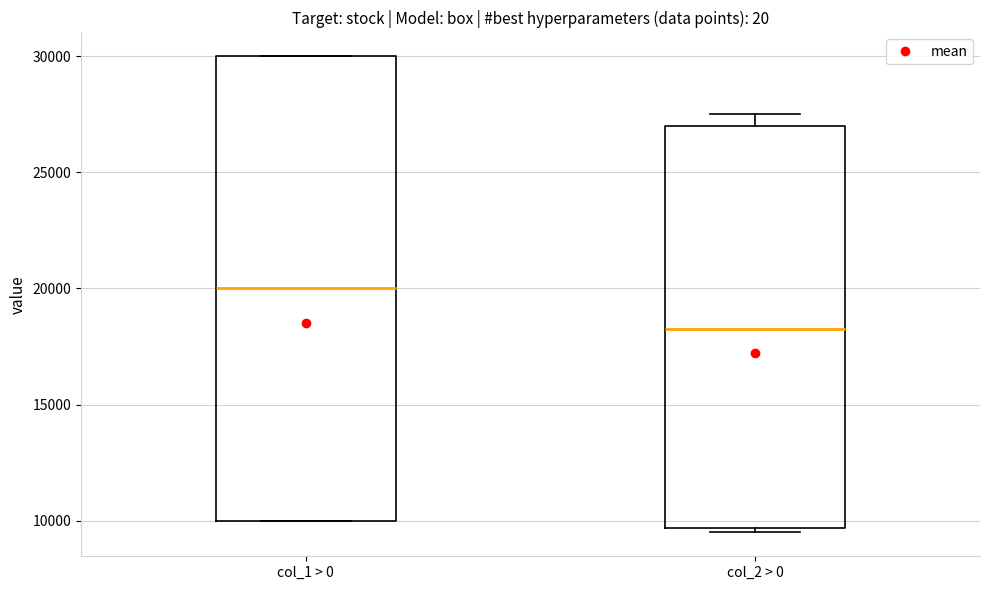

Reading left to right, transcribe this box plot: for each box, give where its median line is, the range the box spans, and where its two whiskers end, as read against the y-axis. The values are not printed on the chart, so give them approximately, as read against the axis.

col_1 > 0: median 20000, box 10000 to 30000, whiskers 10000 to 30000
col_2 > 0: median 18500, box 9500 to 27000, whiskers 9500 (just below the box's lower edge) to 27500